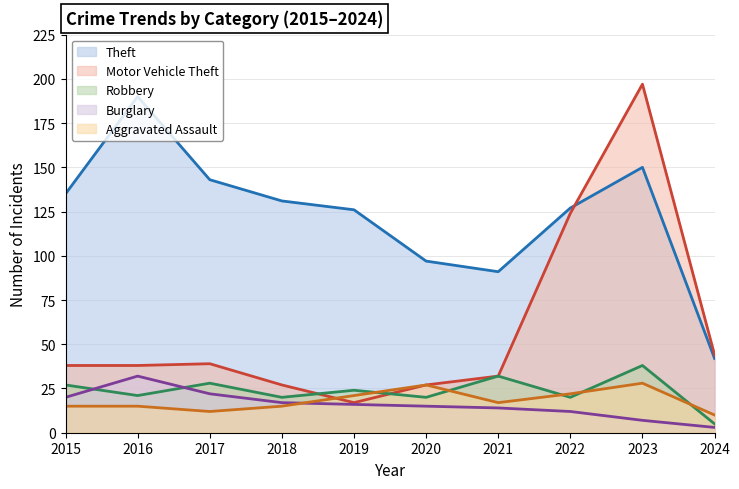

Reading left to right, transcribe all the data shown in this chart.

Theft: 2015=135	2016=190	2017=143	2018=131	2019=126	2020=97	2021=91	2022=127	2023=150	2024=42
Motor Vehicle Theft: 2015=38	2016=38	2017=39	2018=27	2019=17	2020=27	2021=32	2022=124	2023=197	2024=44
Robbery: 2015=27	2016=21	2017=28	2018=20	2019=24	2020=20	2021=32	2022=20	2023=38	2024=5
Burglary: 2015=20	2016=32	2017=22	2018=17	2019=16	2020=15	2021=14	2022=12	2023=7	2024=3
Aggravated Assault: 2015=15	2016=15	2017=12	2018=15	2019=21	2020=27	2021=17	2022=22	2023=28	2024=10